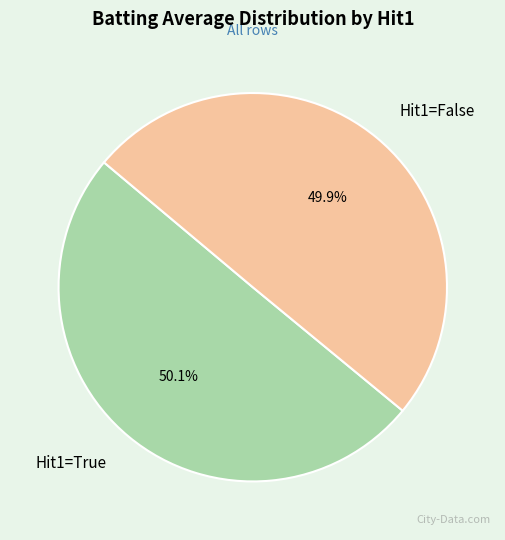

Does any single category account for the majority?

Yes